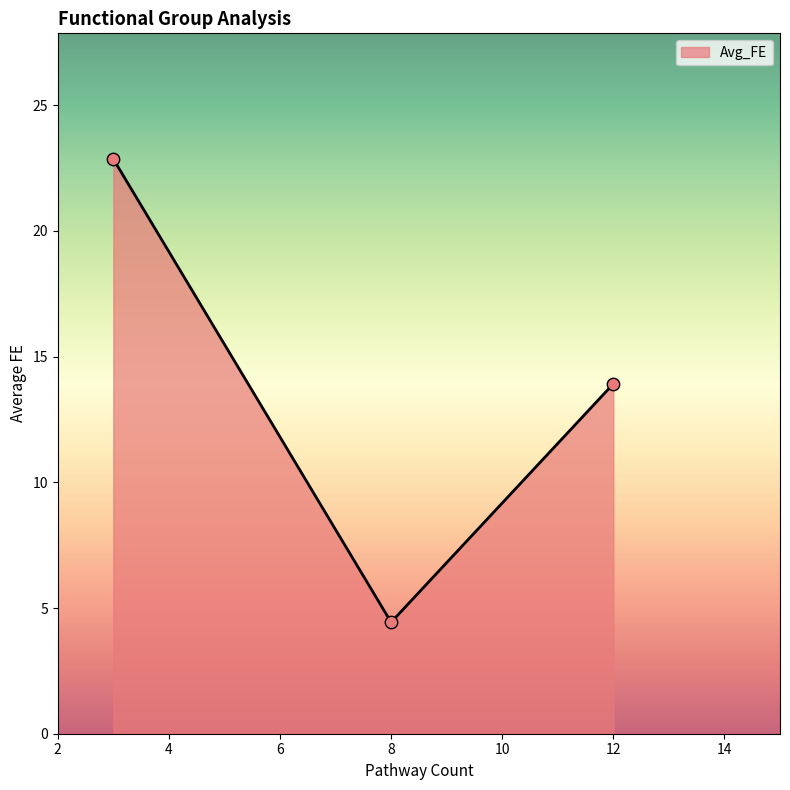

What is the sum of all values?

41.2